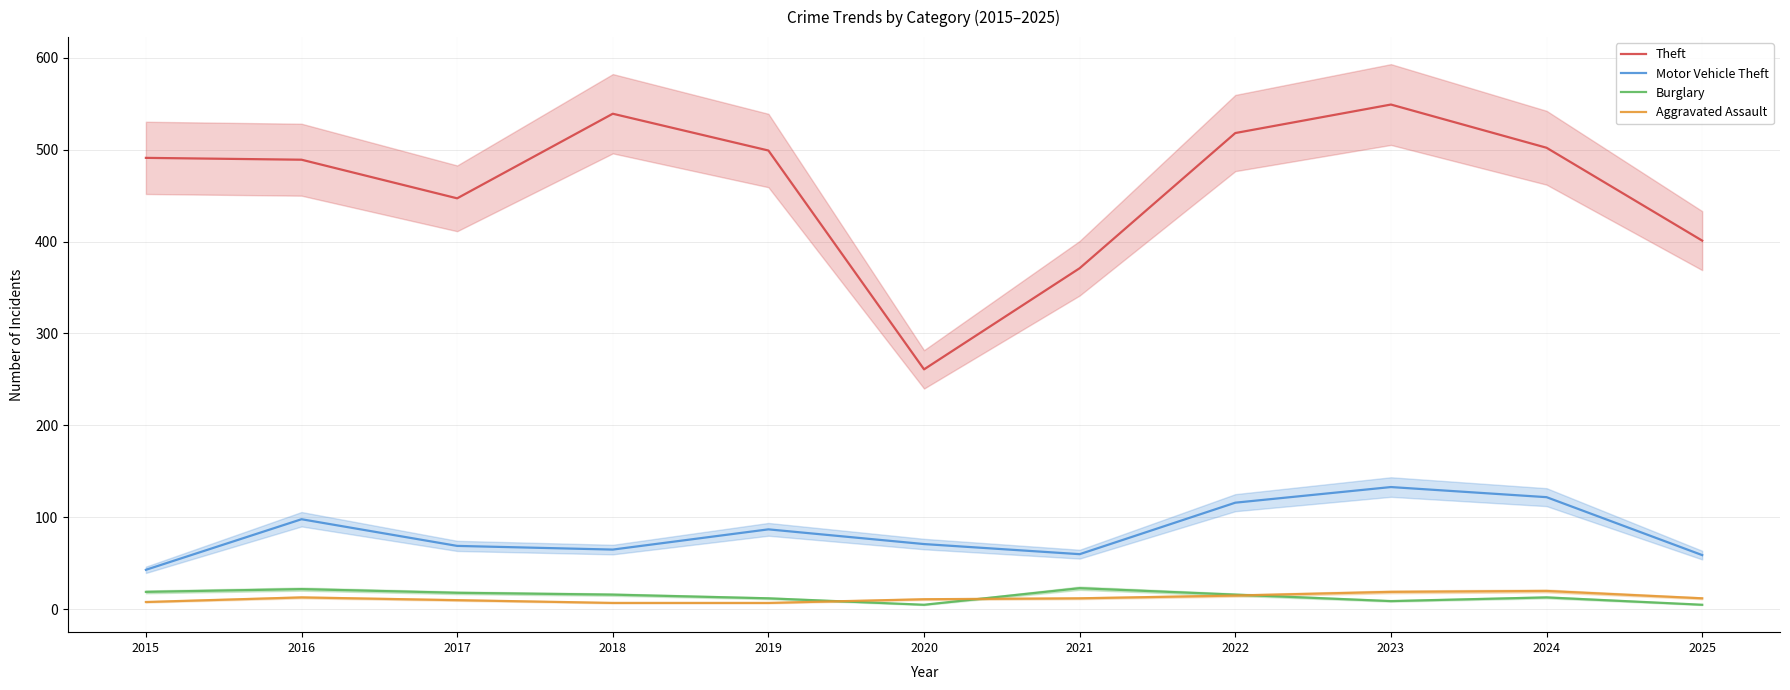

What is the value of the Motor Vehicle Theft point at the 9th from the left?

133